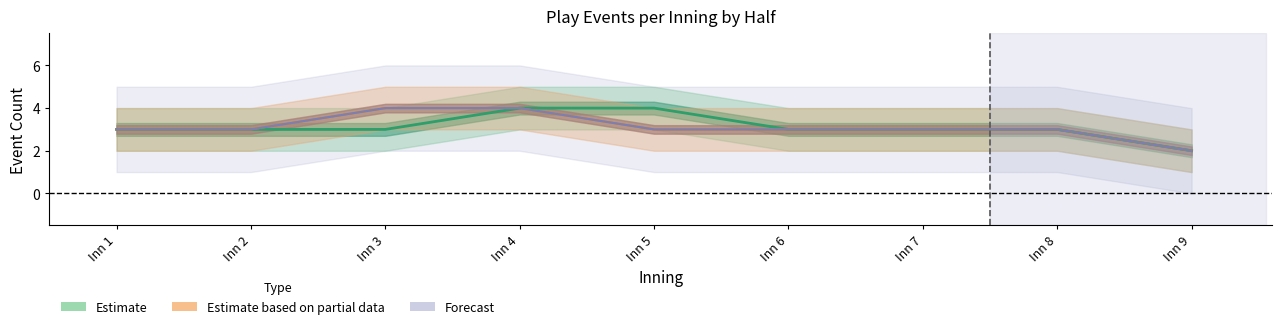

Reading left to right, what are all the values shown in this chart?

Estimate: 3	3	3	4	4	3	3	3	2
Estimate based on partial data: 3	3	4	4	3	3	3	3	2
Forecast: 3	3	4	4	3	3	3	3	2